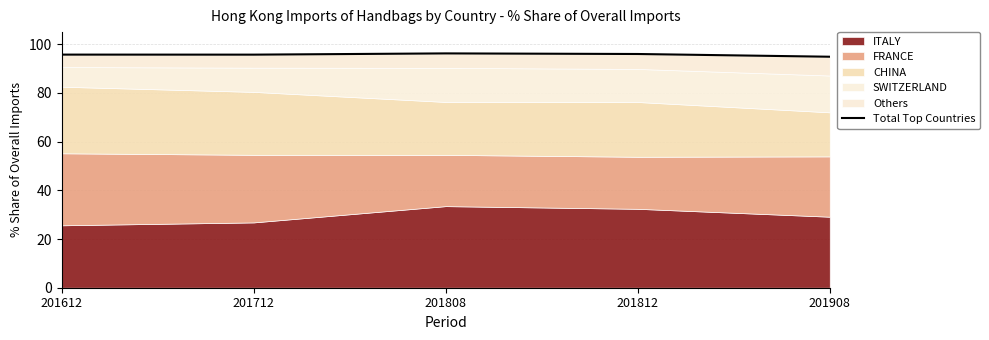

Reading left to right, transcribe all the data shown in this chart.

201612=95.8	201712=95.7	201808=96.3	201812=96.0	201908=94.9